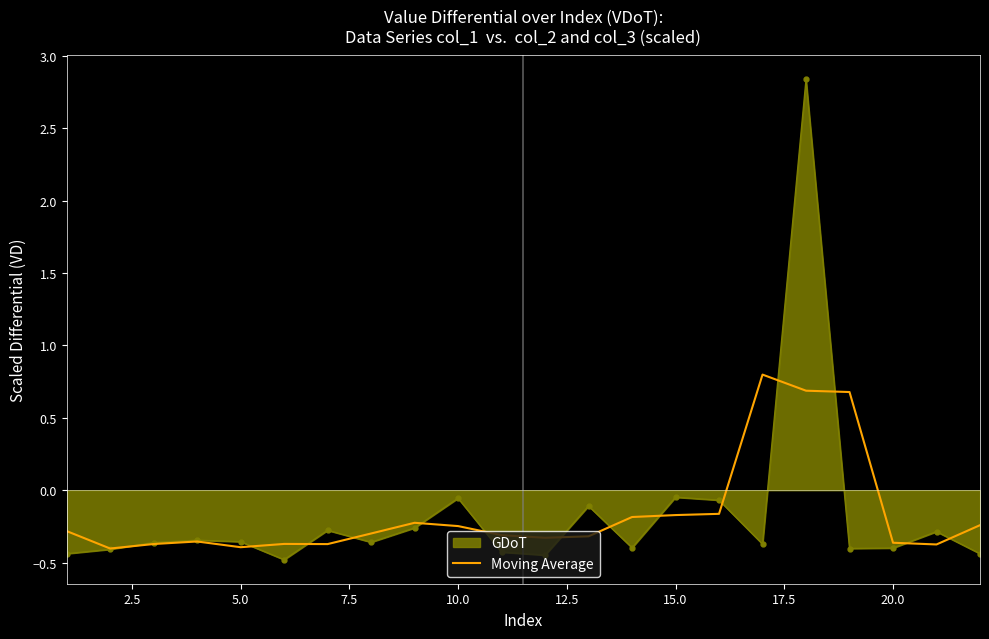

What is the lowest value of the GDoT series?

-0.5